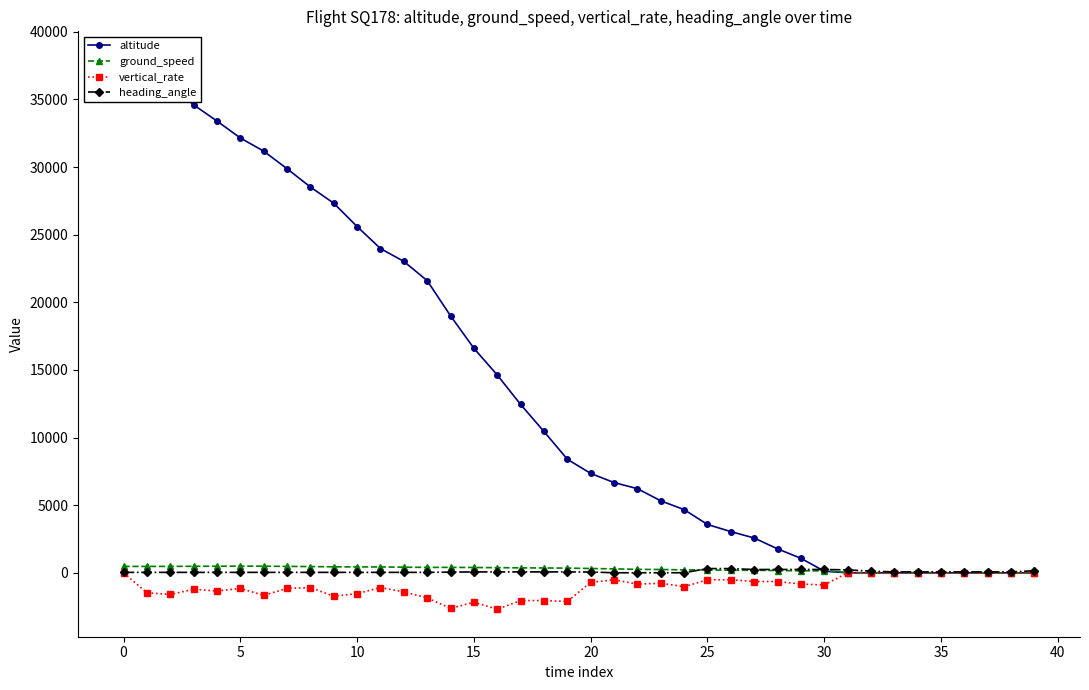

True or false: vertical_rate has more than 2 interior local peaks.

True